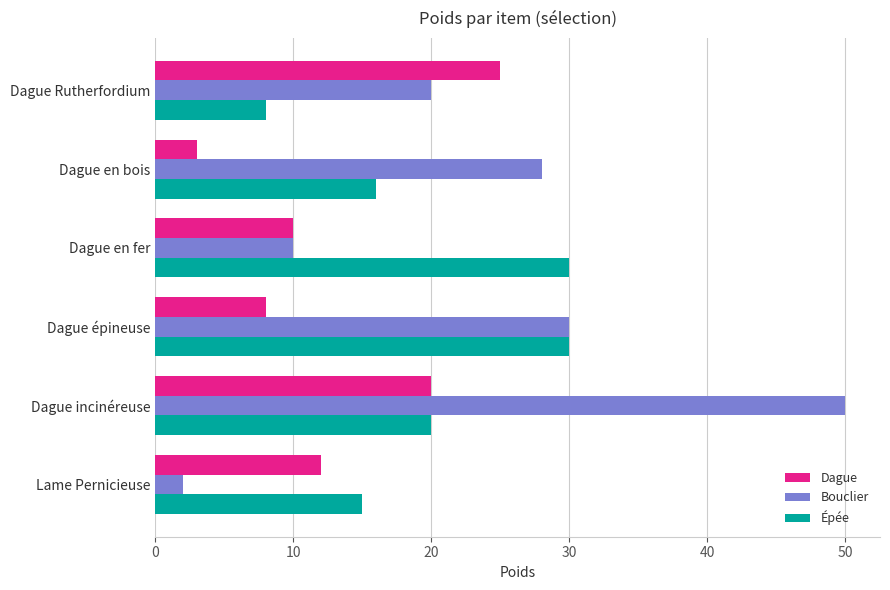

What is the difference between the highest and lowest values at Lame Pernicieuse?

13